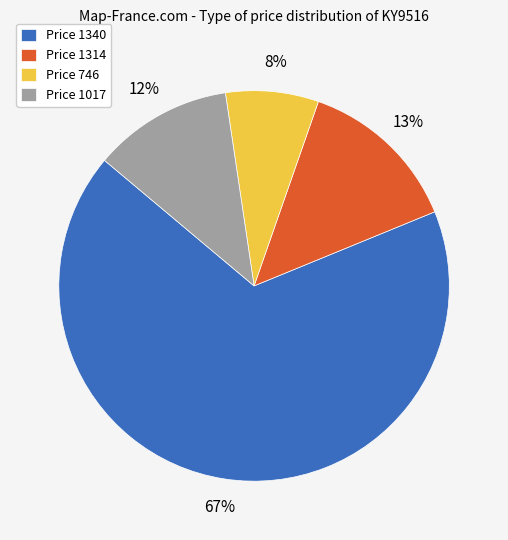

To the nearest percent, what is the average slice percentage?

25%